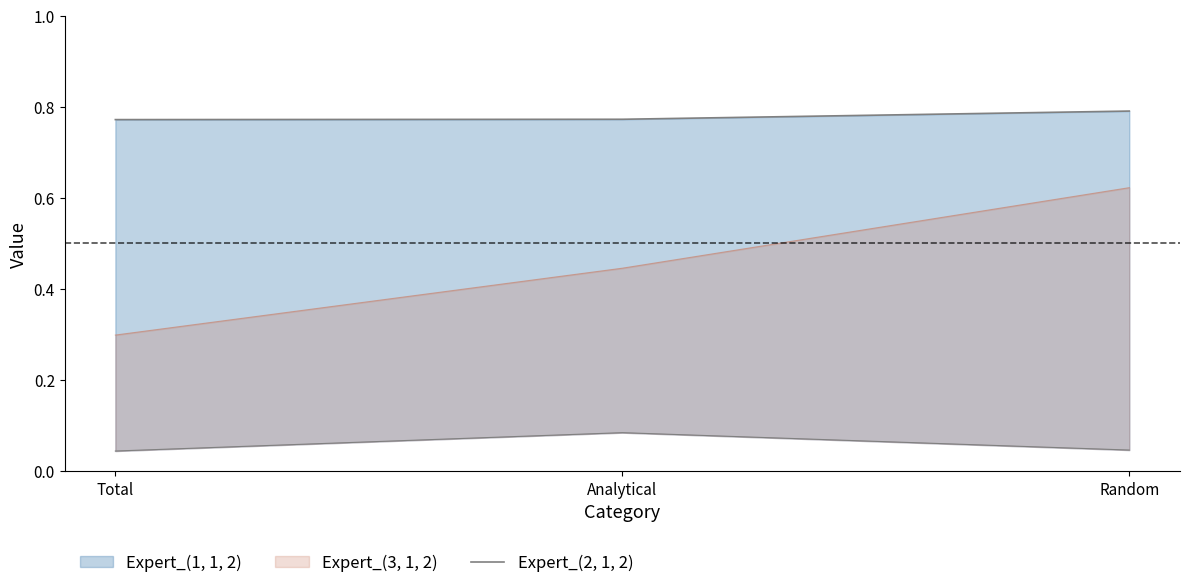

The chart shows a value of 1.2 at Random. True or false?

False